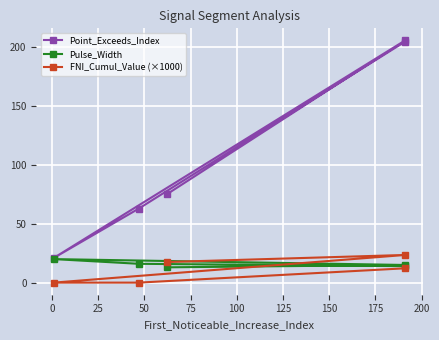

Is this an area chart (filled region under the line)?

No